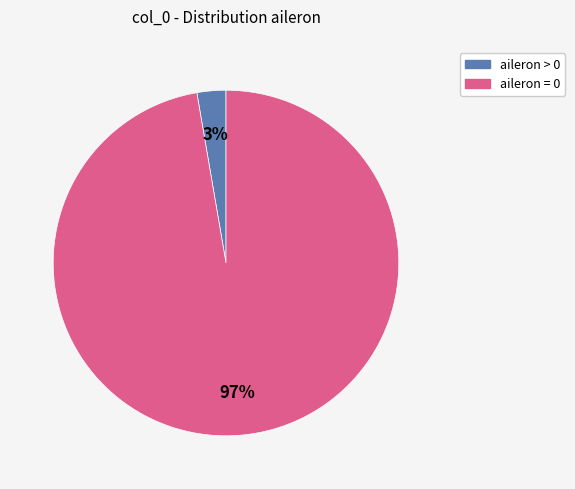

Count the number of slices in the pie.

2